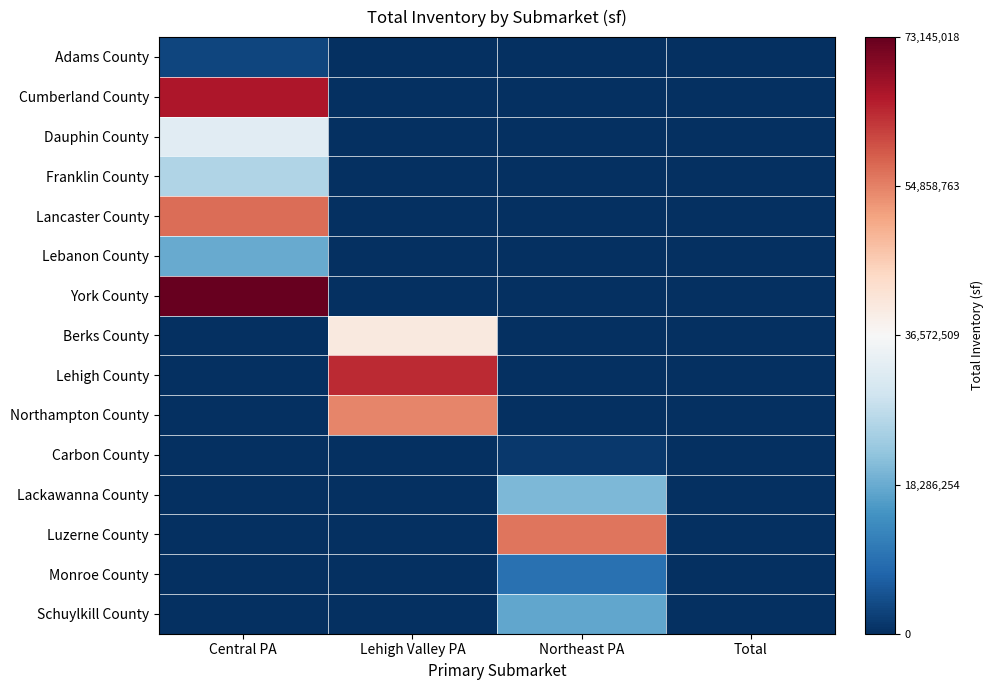

Reading left to right, what are all the values shown in this chart?

Adams County: Central PA=-33655548	Lehigh Valley PA=-36572509	Northeast PA=-36572509	Total=-36572509
Cumberland County: Central PA=29489307	Lehigh Valley PA=-36572509	Northeast PA=-36572509	Total=-36572509
Dauphin County: Central PA=-4258035	Lehigh Valley PA=-36572509	Northeast PA=-36572509	Total=-36572509
Franklin County: Central PA=-10918133	Lehigh Valley PA=-36572509	Northeast PA=-36572509	Total=-36572509
Lancaster County: Central PA=20297416	Lehigh Valley PA=-36572509	Northeast PA=-36572509	Total=-36572509
Lebanon County: Central PA=-18355201	Lehigh Valley PA=-36572509	Northeast PA=-36572509	Total=-36572509
York County: Central PA=36572509	Lehigh Valley PA=-36572509	Northeast PA=-36572509	Total=-36572509
Berks County: Central PA=-36572509	Lehigh Valley PA=3530839	Northeast PA=-36572509	Total=-36572509
Lehigh County: Central PA=-36572509	Lehigh Valley PA=27365552	Northeast PA=-36572509	Total=-36572509
Northampton County: Central PA=-36572509	Lehigh Valley PA=17864308	Northeast PA=-36572509	Total=-36572509
Carbon County: Central PA=-36572509	Lehigh Valley PA=-36572509	Northeast PA=-35318762	Total=-36572509
Lackawanna County: Central PA=-36572509	Lehigh Valley PA=-36572509	Northeast PA=-16289979	Total=-36572509
Luzerne County: Central PA=-36572509	Lehigh Valley PA=-36572509	Northeast PA=19644309	Total=-36572509
Monroe County: Central PA=-36572509	Lehigh Valley PA=-36572509	Northeast PA=-27309164	Total=-36572509
Schuylkill County: Central PA=-36572509	Lehigh Valley PA=-36572509	Northeast PA=-18905171	Total=-36572509